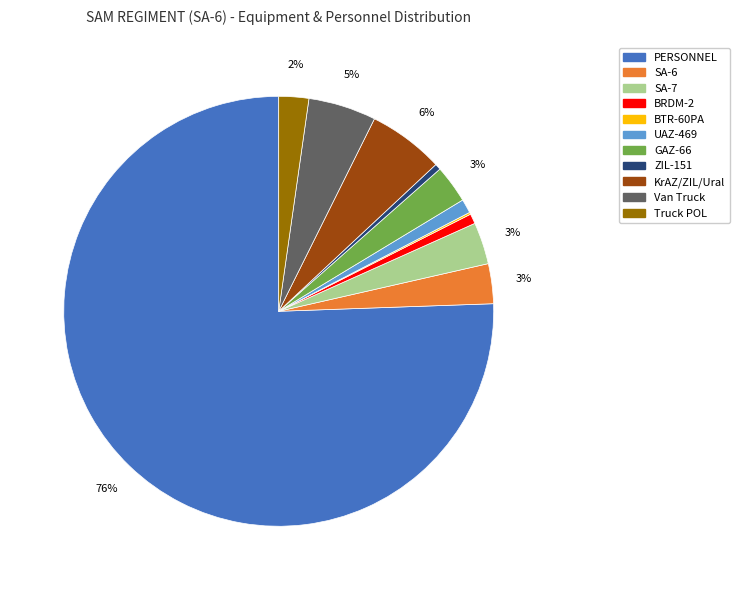

What is the majority slice?

PERSONNEL